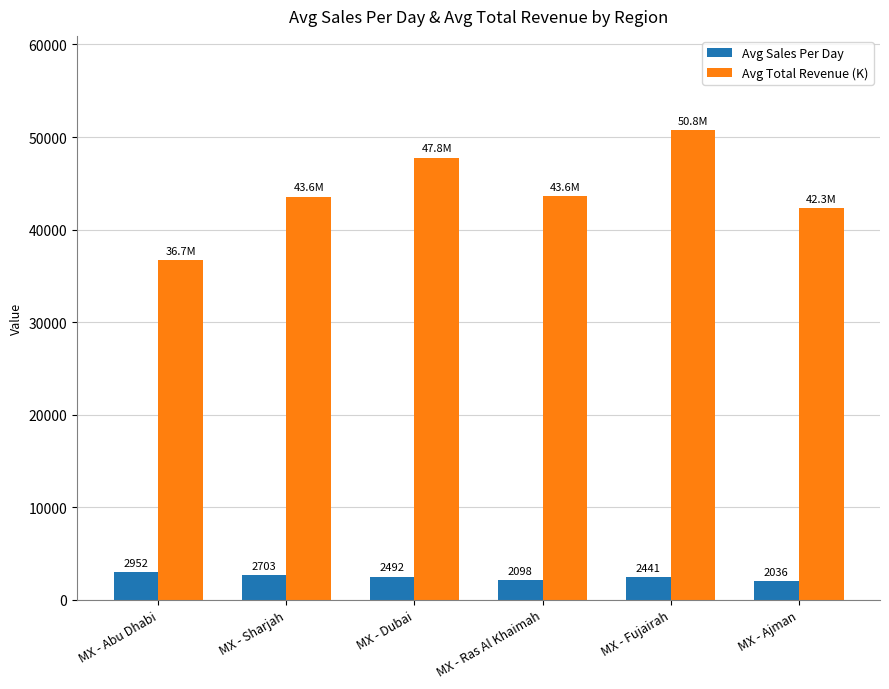

At which label does Avg Total Revenue (K) reach its minimum?

MX - Abu Dhabi